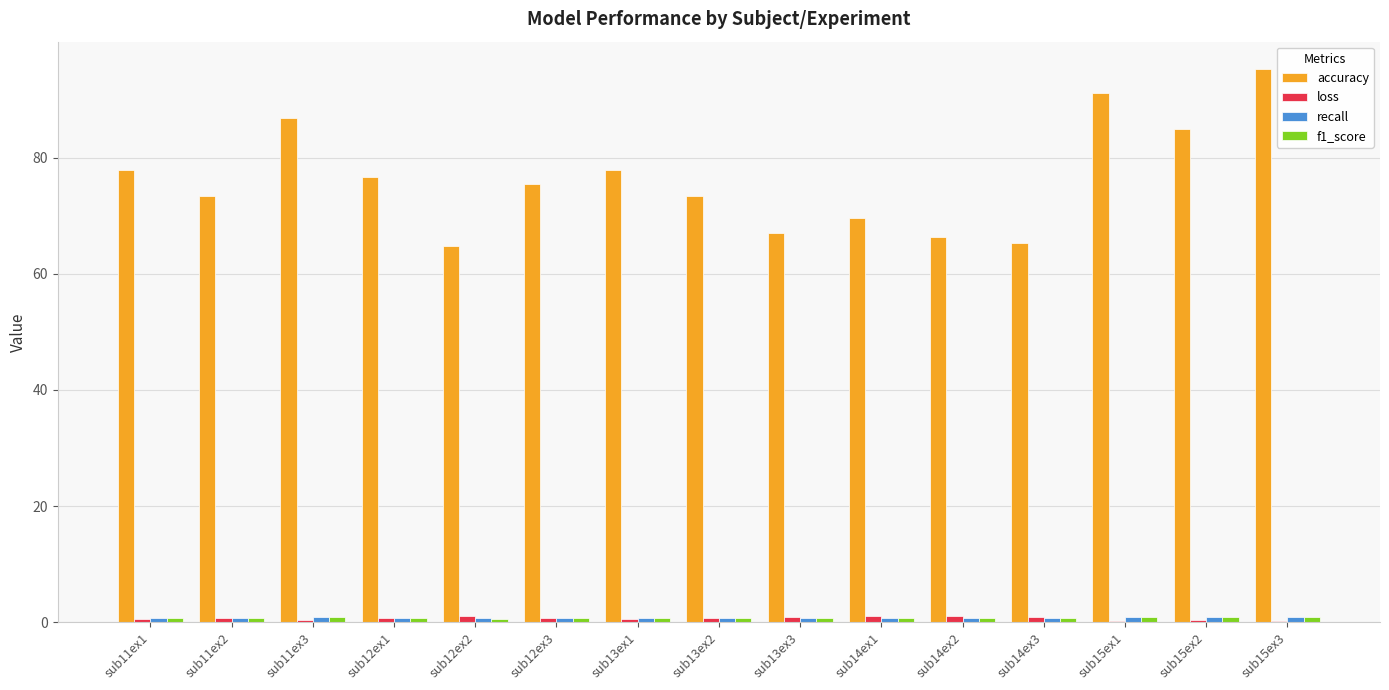

Which series changed the most between sub12ex2 and sub13ex1?

accuracy